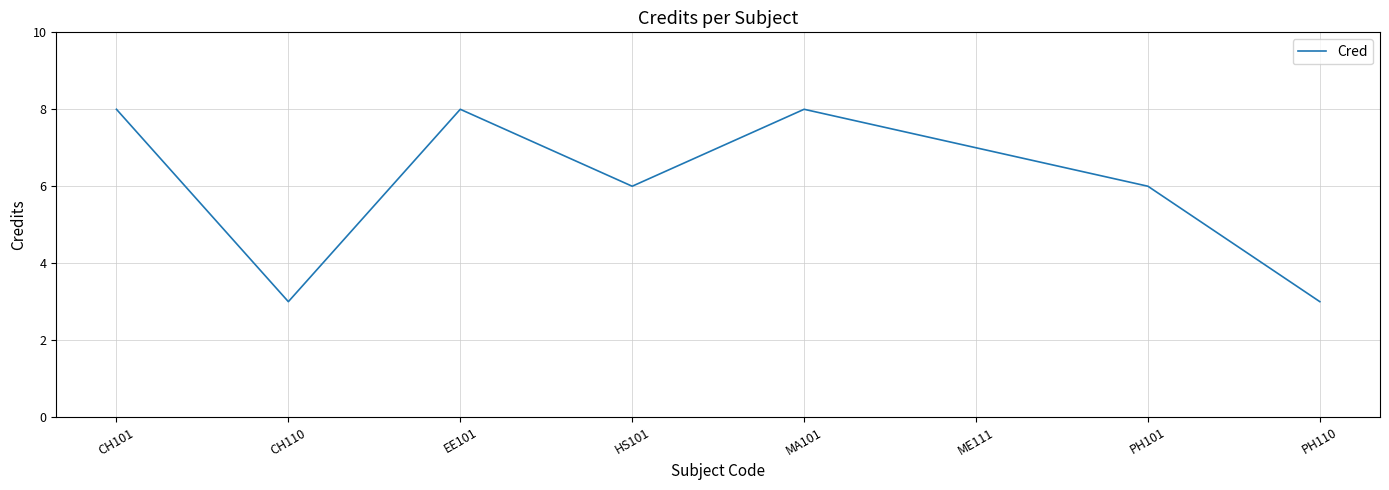

What is the maximum value shown in the chart?

8